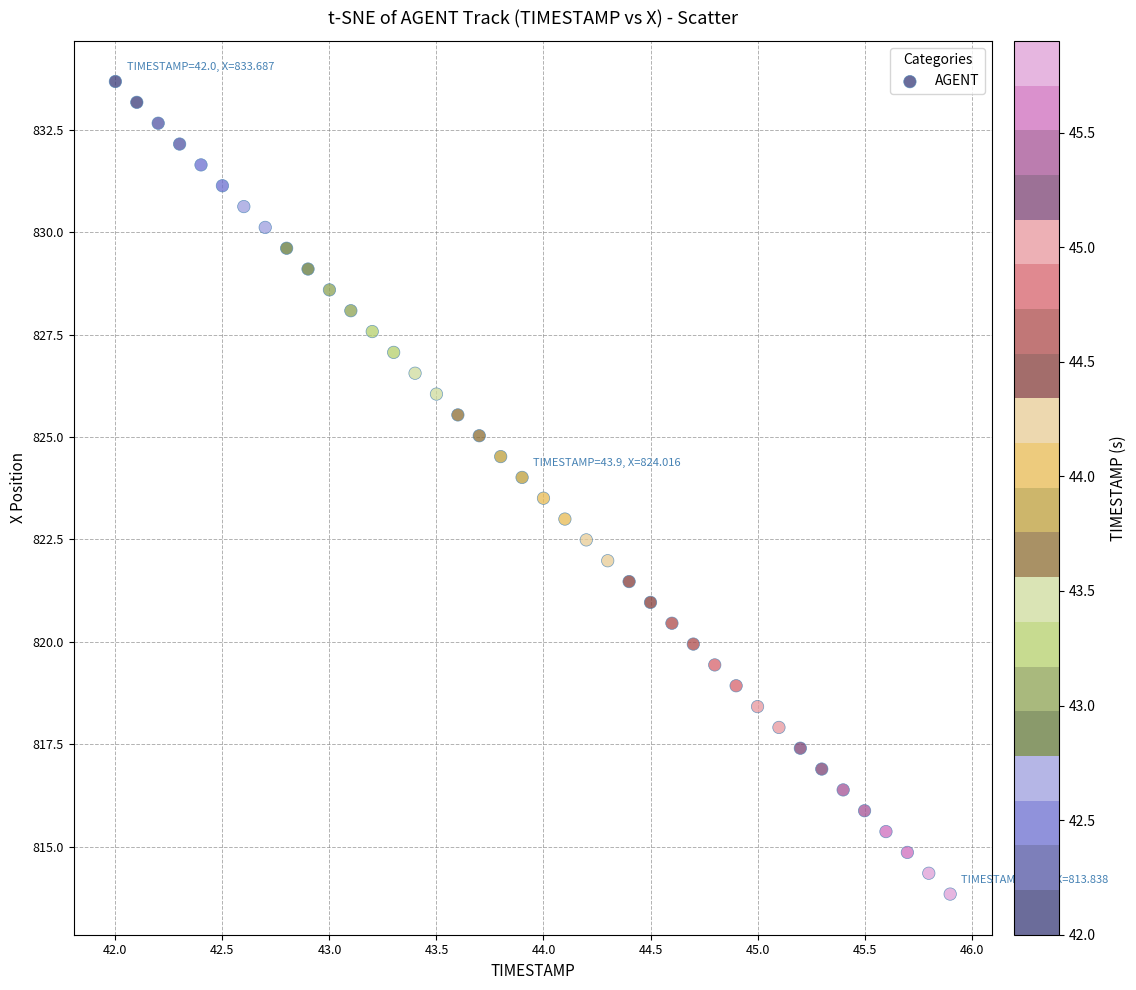

What is the range of Y values (max minus min)?

19.8